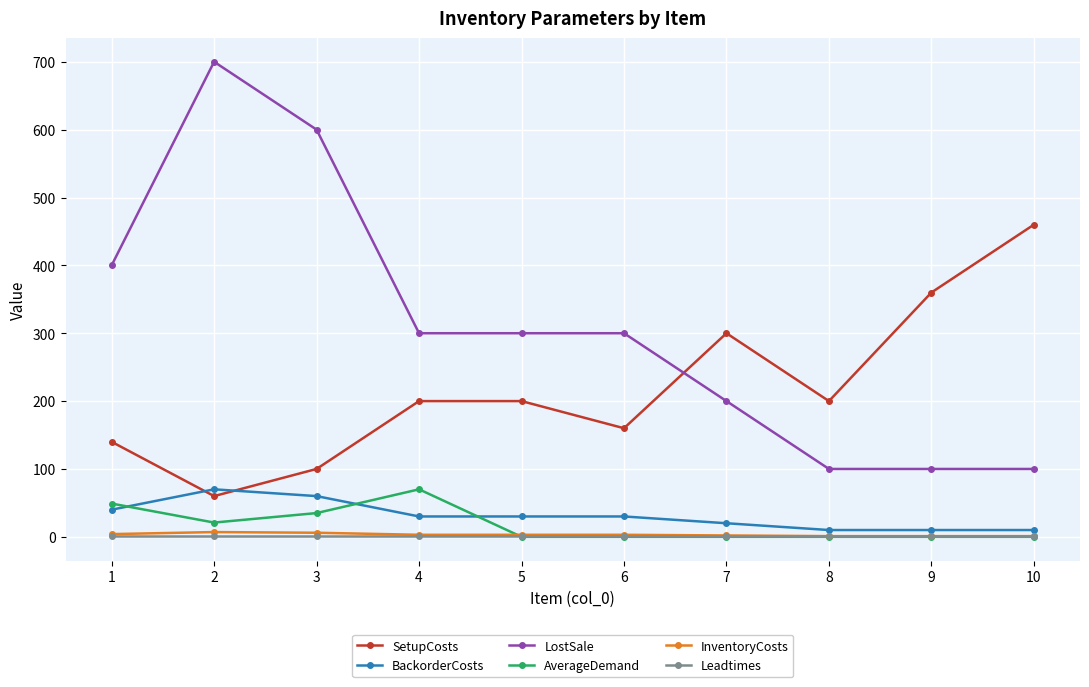

Which series has the largest total across all categories?

LostSale